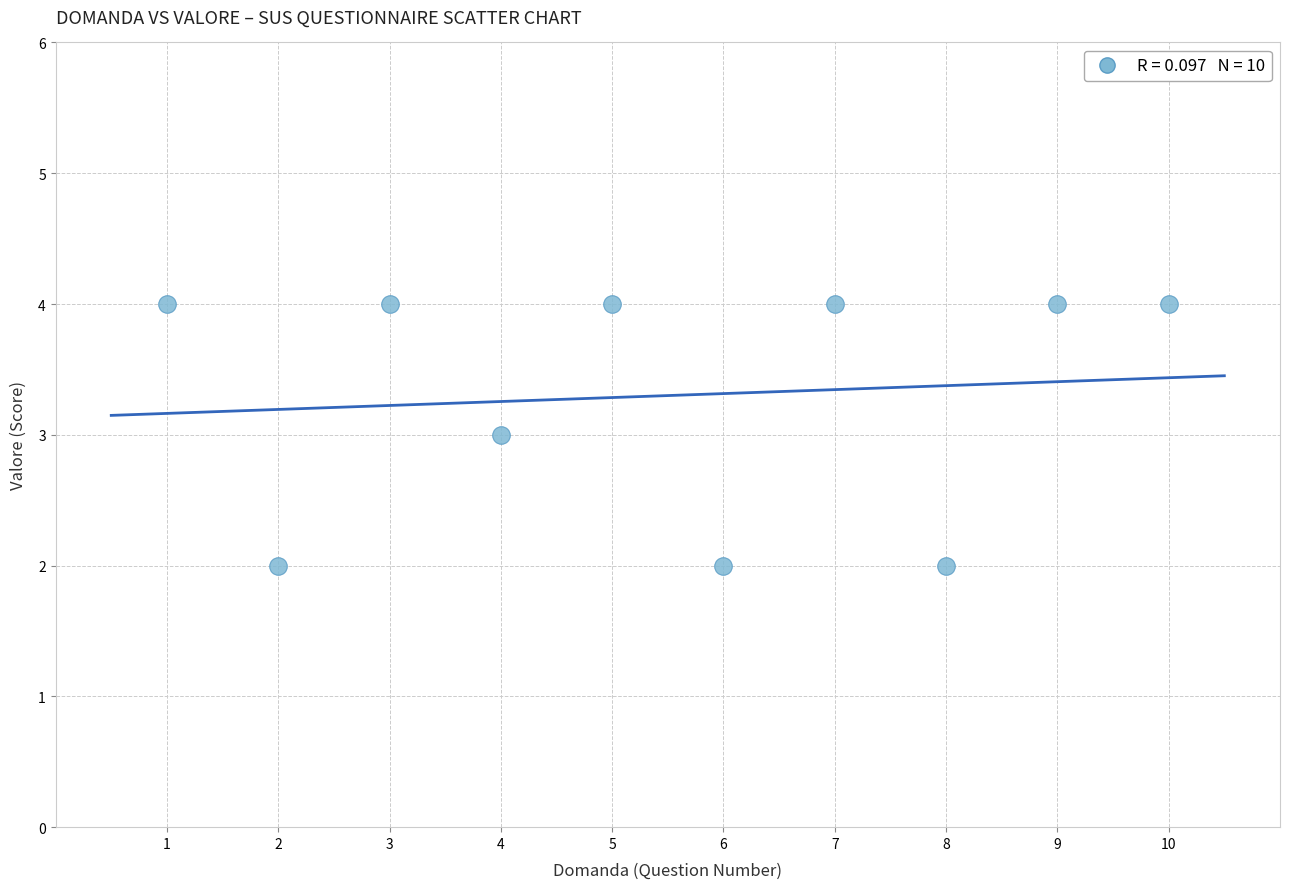

What is the average X value?

6